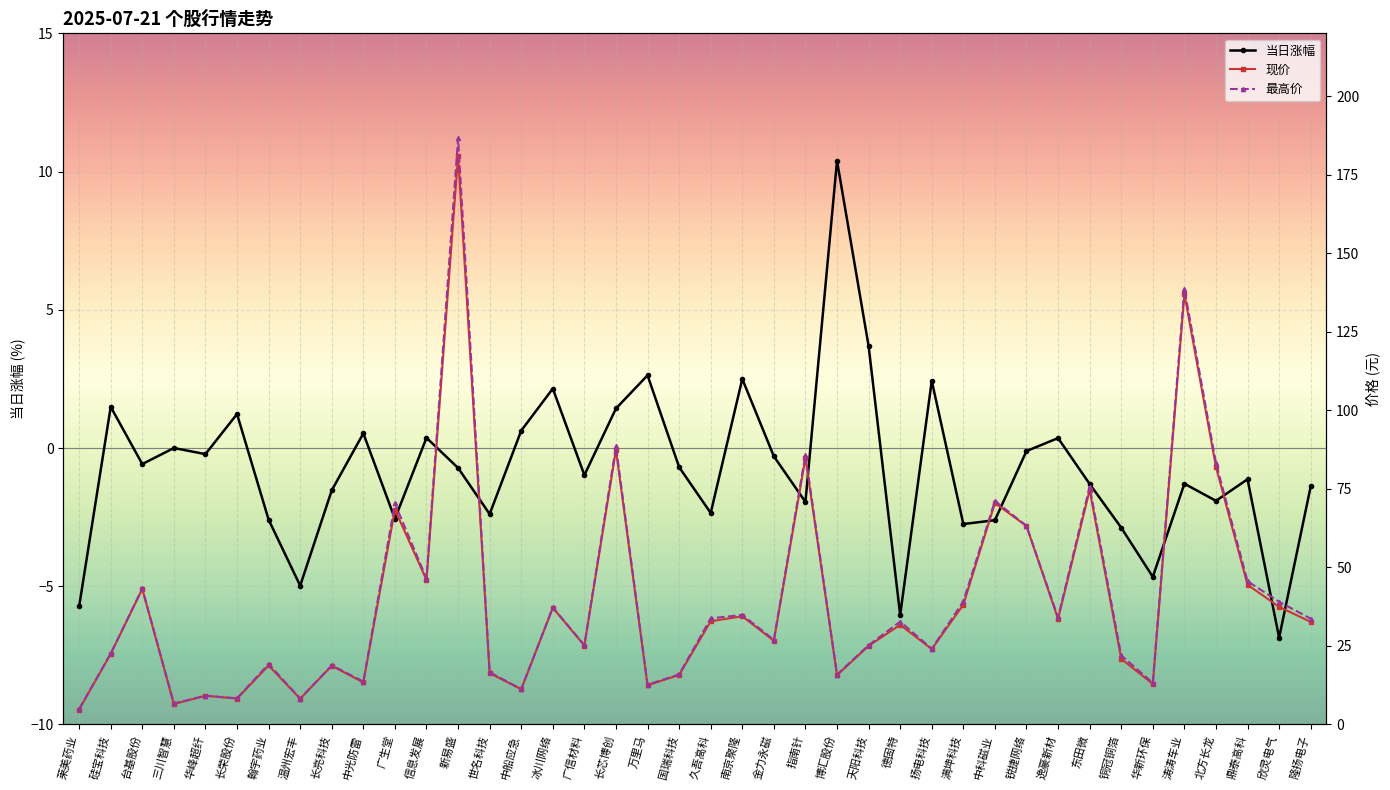

Between 长荣股份 and 博汇股份, which series saw the biggest shift?

当日涨幅